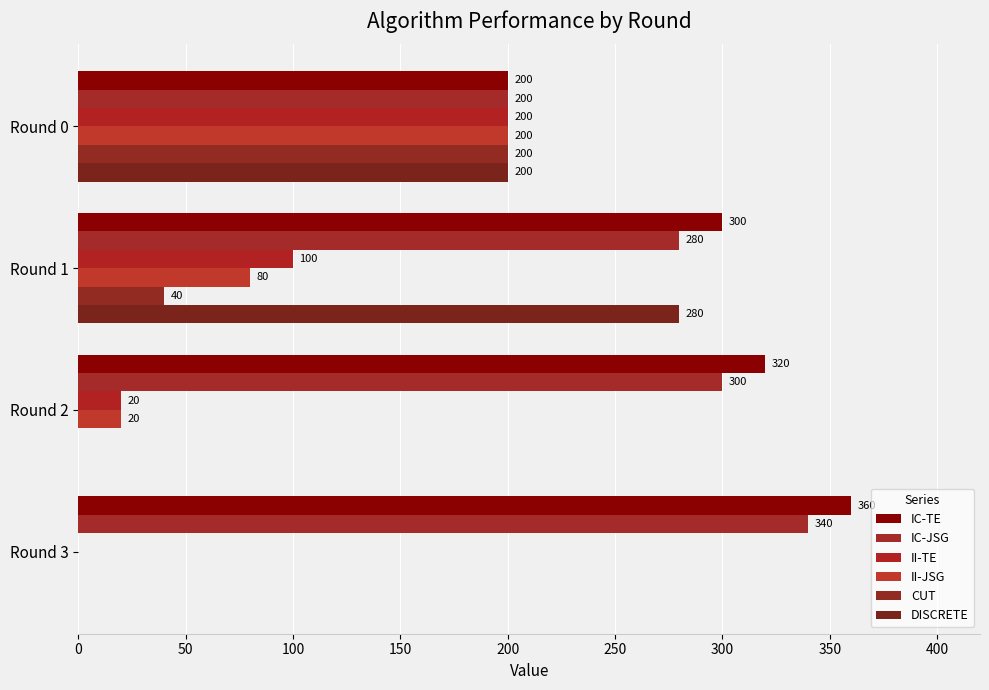

What is the difference between the second highest and minimum values in the CUT series?

40